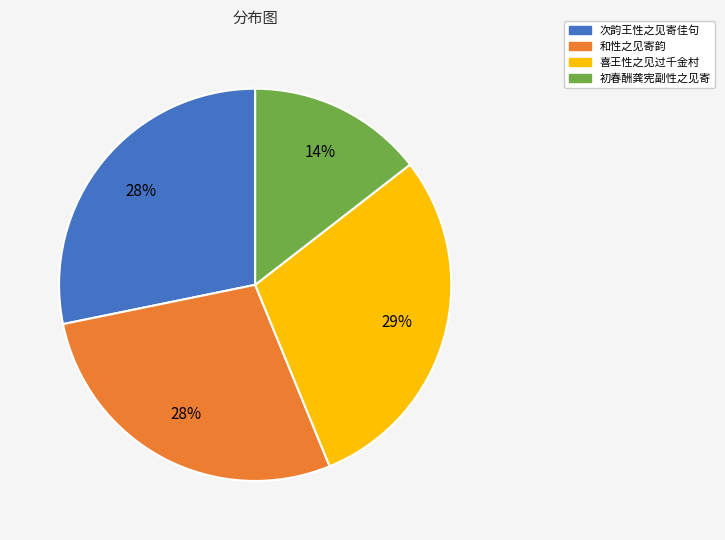

Does any single category account for the majority?

No